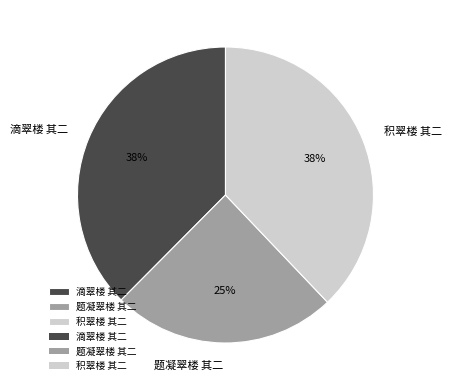

To the nearest percent, what portion does 积翠楼 其二 represent?

38%